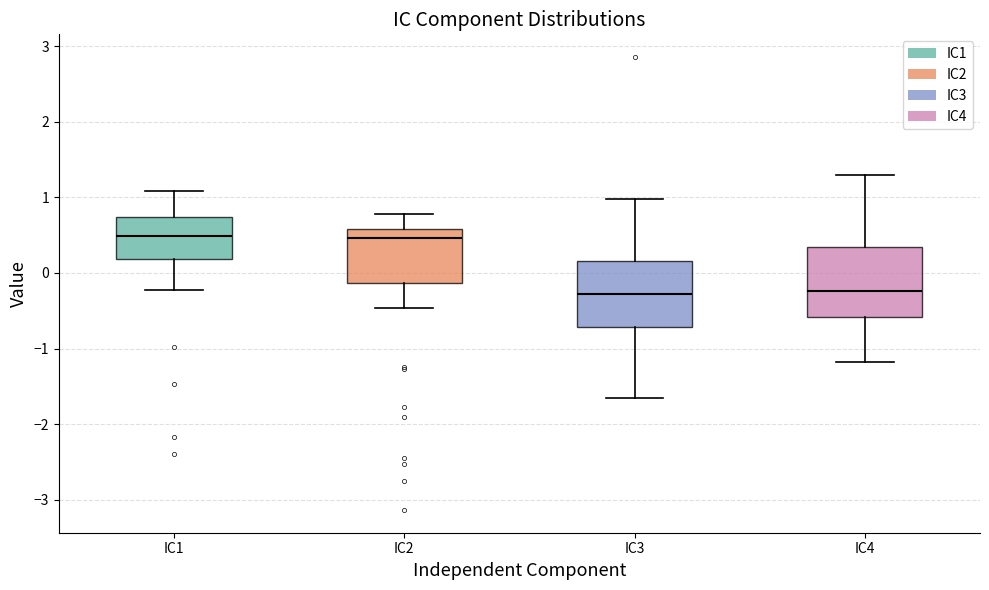

Reading left to right, transcribe this box plot: for each box, give where its median line is, the range the box spans, and where its two whiskers end, as read against the y-axis. The values are not printed on the chart, so give them approximately, as read against the axis.

IC1: median 0.5, box 0.2 to 0.7, whiskers -0.2 to 1.1
IC2: median 0.5, box -0.1 to 0.6, whiskers -0.5 to 0.8
IC3: median -0.3, box -0.7 to 0.2, whiskers -1.7 to 1.0
IC4: median -0.2, box -0.6 to 0.3, whiskers -1.2 to 1.3